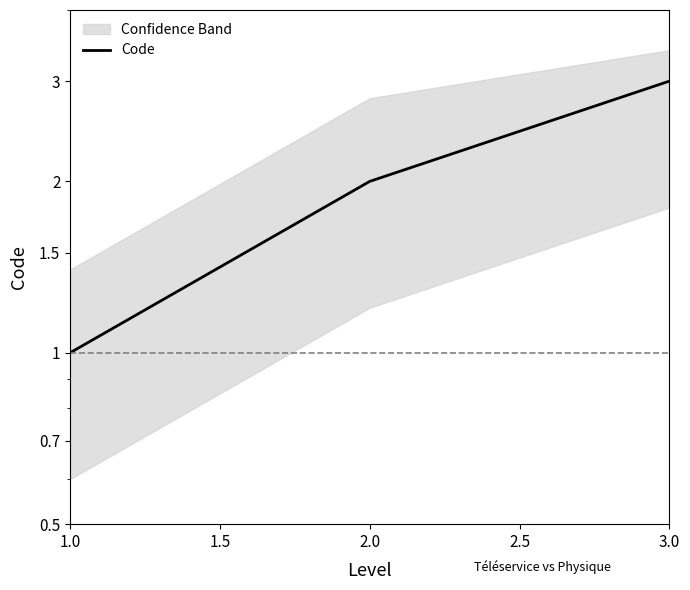

What is the difference between the values at 2.0 and 3.0?

1